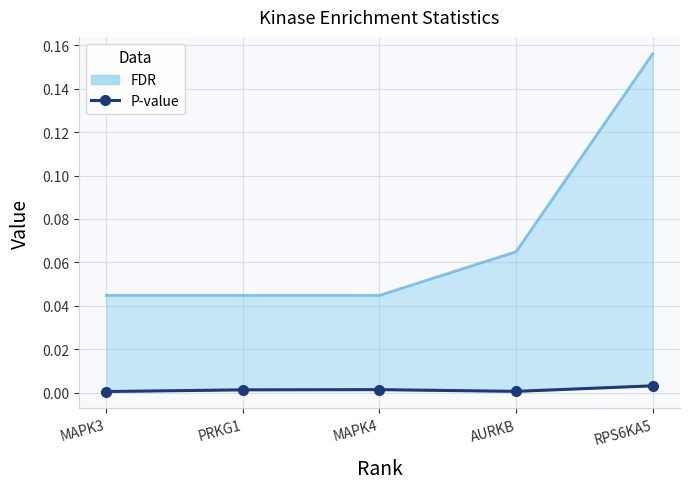

How many points are higher than both their immediate neighbors (excluding endpoints)?

1